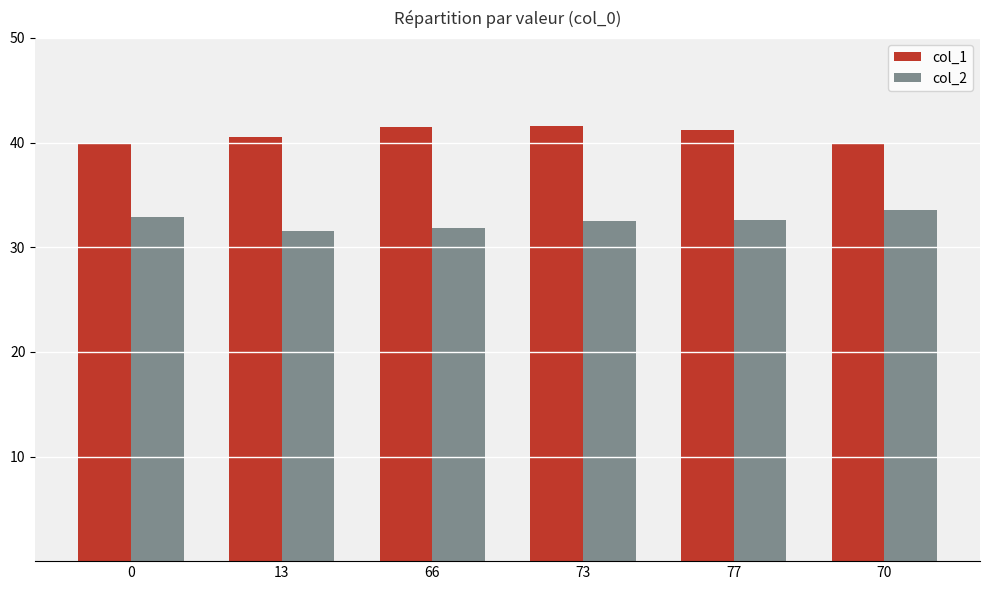

What is the minimum value for col_2?

31.6